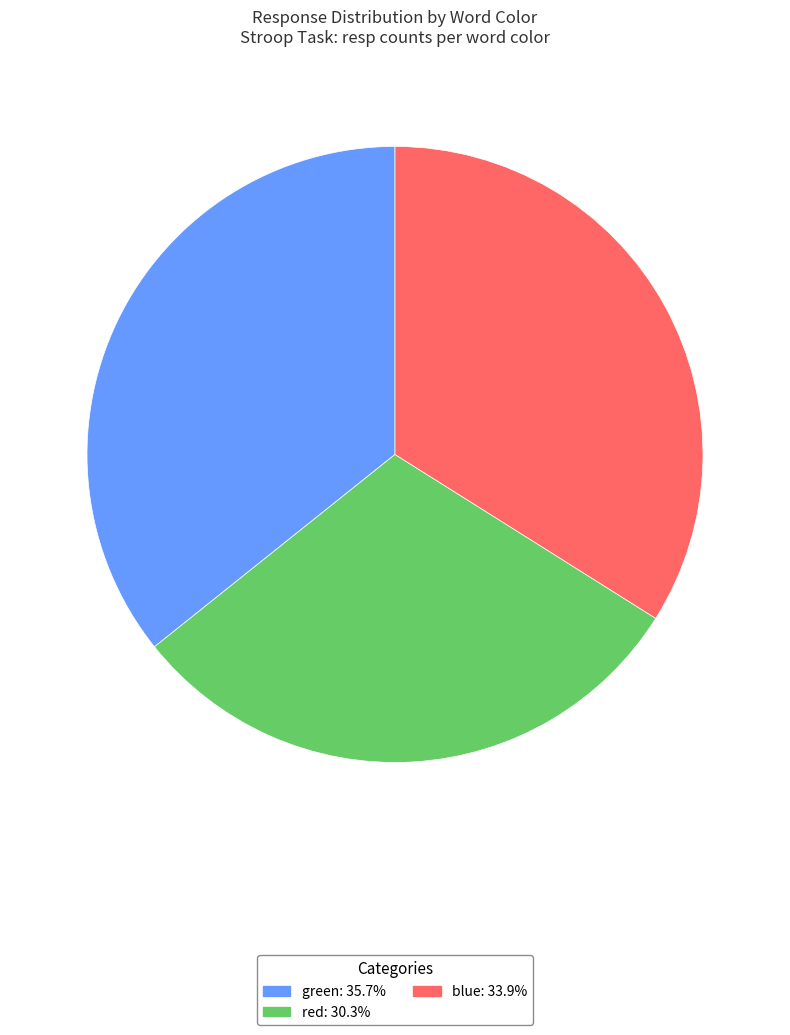

What is the smallest slice in the pie chart?

red